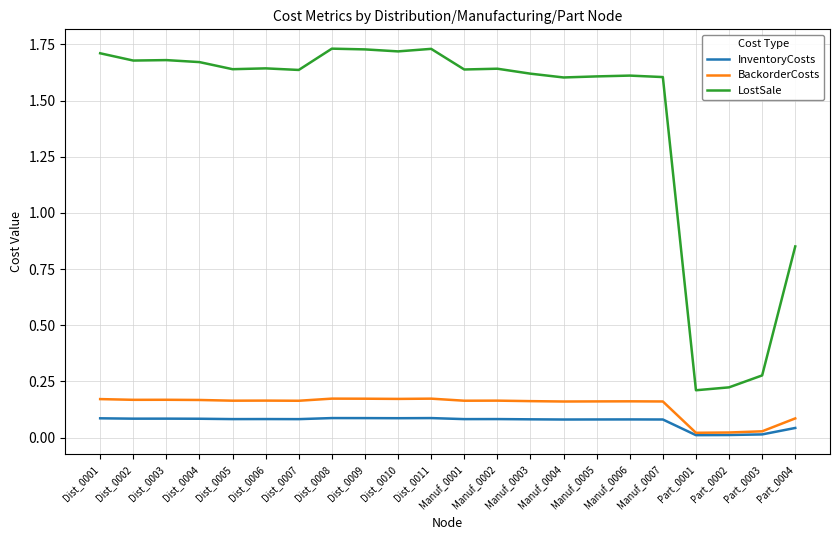

True or false: LostSale has a value of 1.7 at Dist_0001.

True